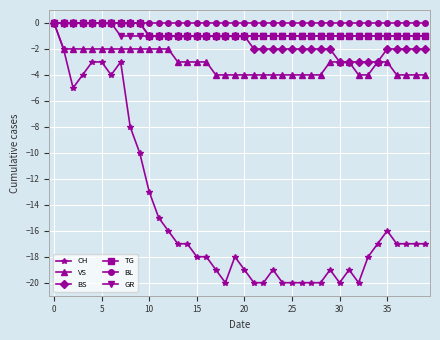

Count the BS values in the range -2 to 0.

35